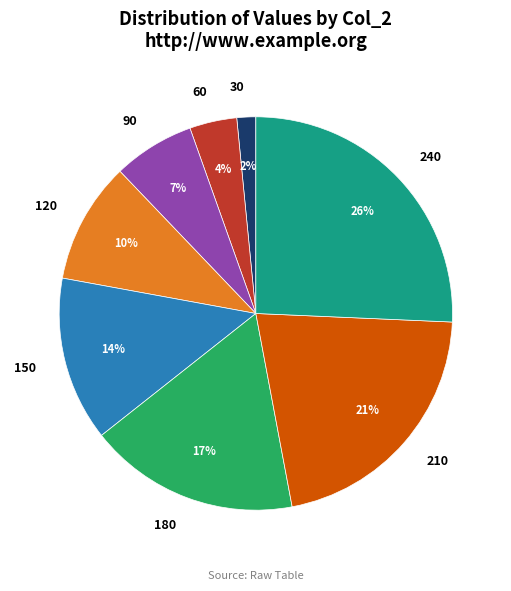

Count the number of slices in the pie.

8